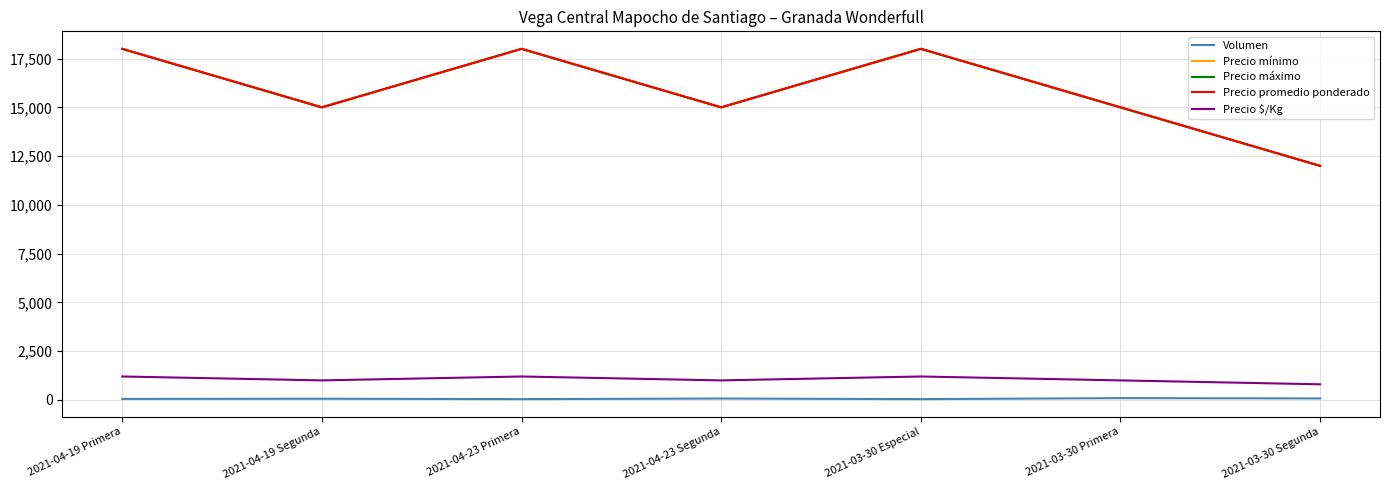

How many interior local valleys does the Precio máximo series have?

2